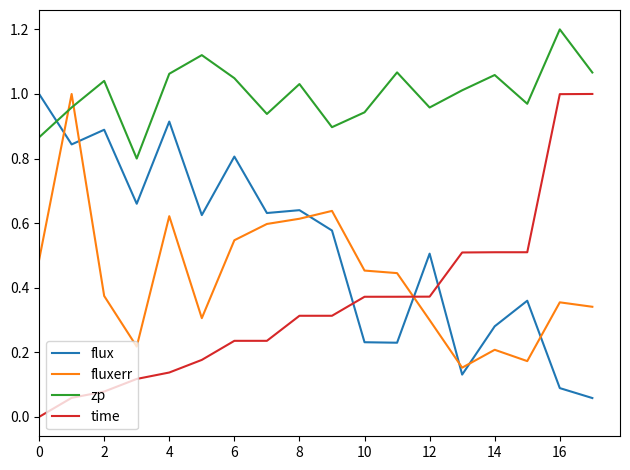

How many intersections are there between fluxerr and zp?

2